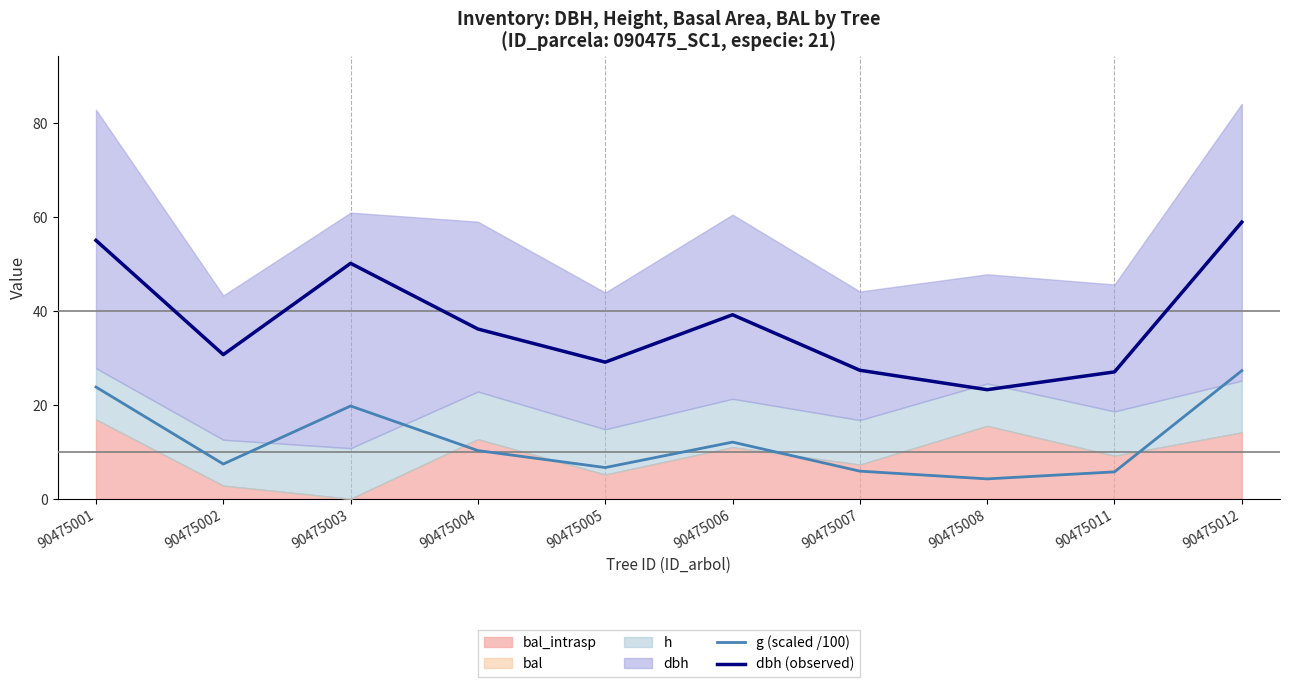

What is the difference between the second highest and second lowest values in the g (scaled /100) series?

18.1